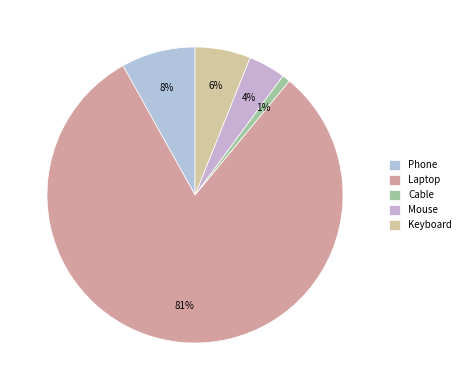

How many slices are in this pie chart?

5